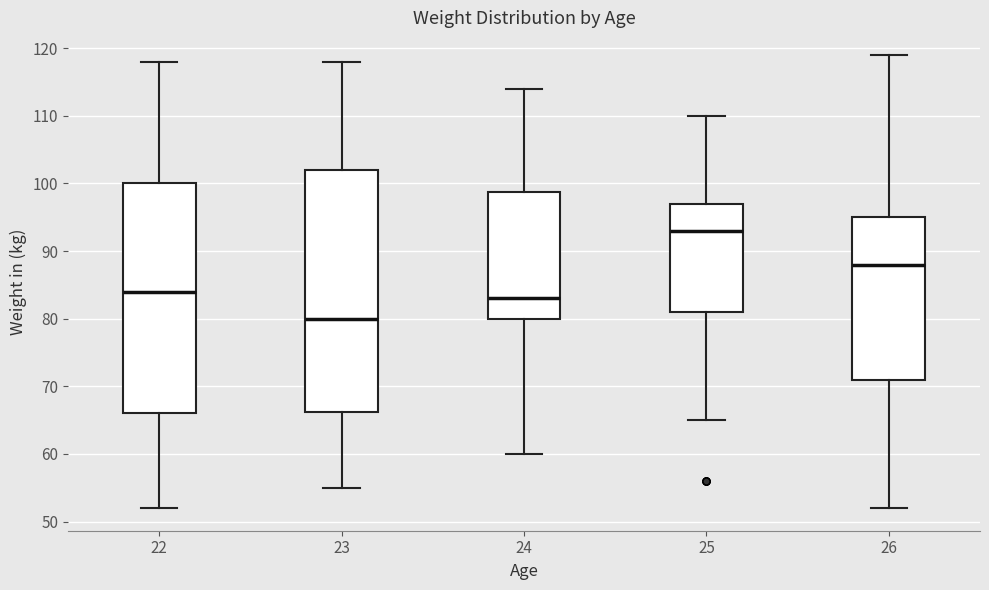

Where is the lower edge of the box at x = 22 on the y-axis? The values are not printed on the chart, so give them approximately, as read against the axis.

66